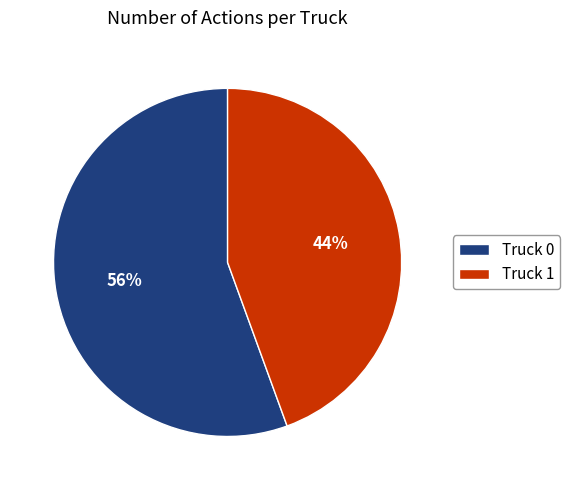

Which slice is the smallest?

Truck 1